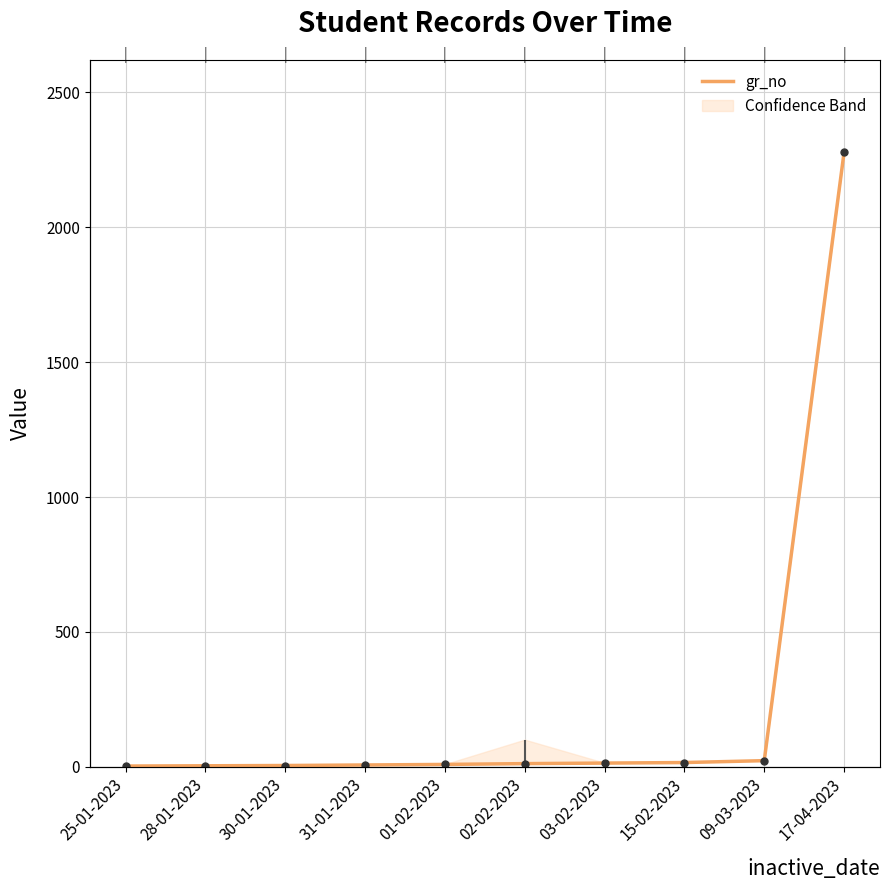

The chart shows a value of 805 at 17-04-2023. True or false?

False